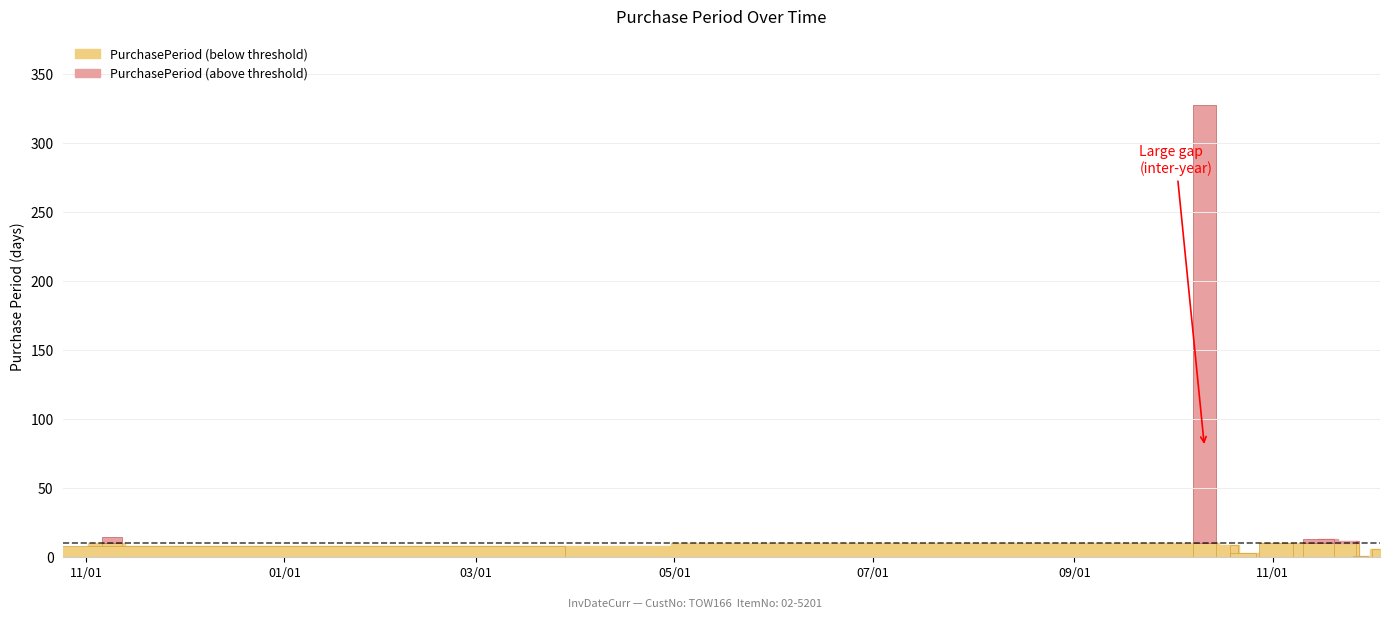

Count the number of values greater than 9.

5